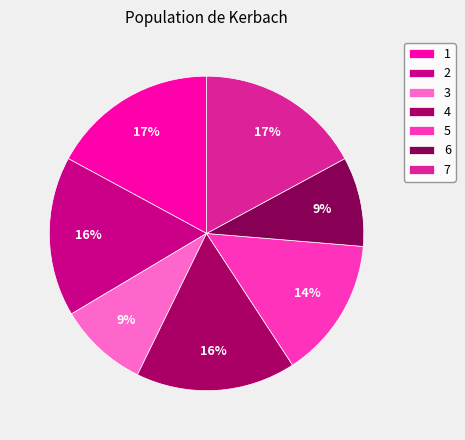

Does any single category account for the majority?

No